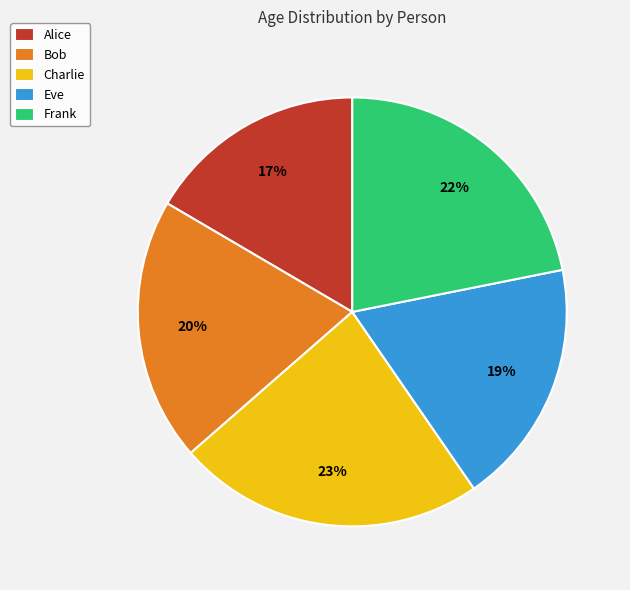

Rank the categories by value from lowest to highest.

Alice, Eve, Bob, Frank, Charlie